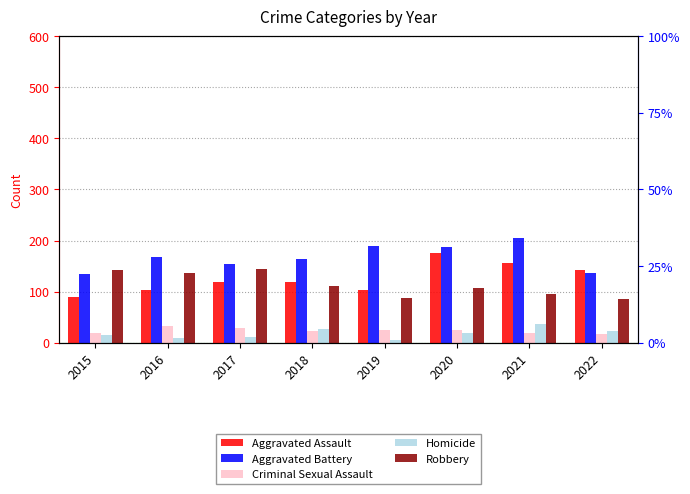

At which category is the sum across all series the highest?

2020